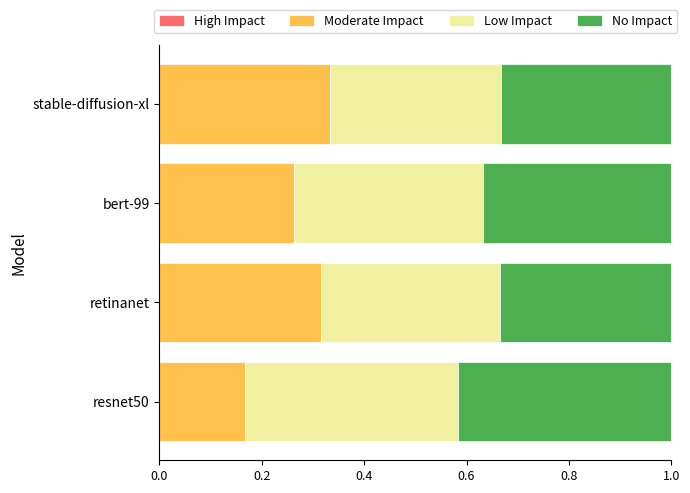

Count the Moderate Impact values in the range 0 to 1.

4